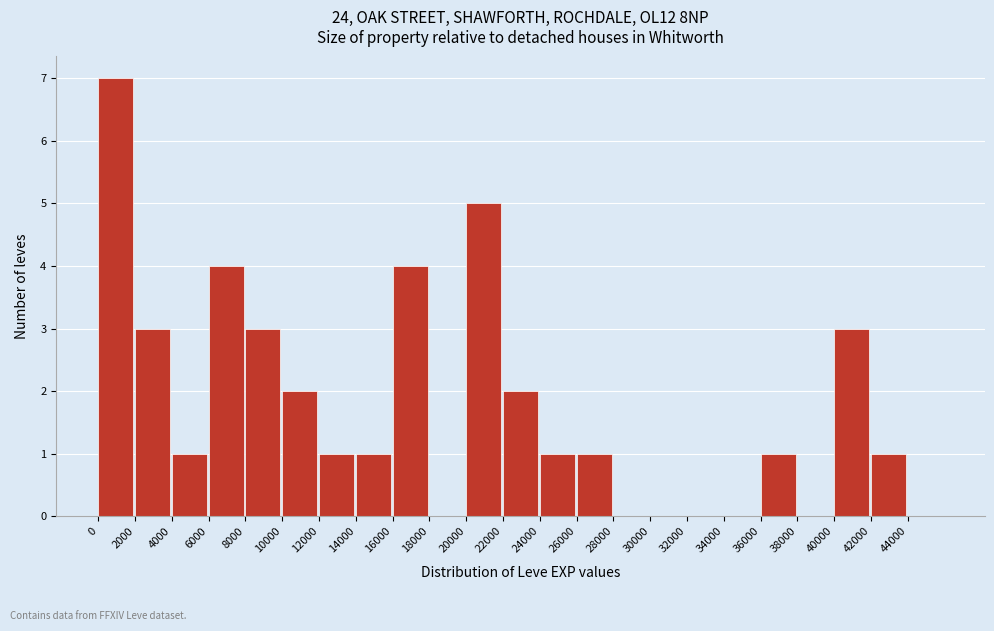

Reading left to right, transcribe this chart: for each bar, give the range it covers on the x-axis and its height. The values are not printed on the chart, so give them approximately, as read against the axis.

0 to 2000: 7
2000 to 4000: 3
4000 to 6000: 1
6000 to 8000: 4
8000 to 10000: 3
10000 to 12000: 2
12000 to 14000: 1
14000 to 16000: 1
16000 to 18000: 4
18000 to 20000: 0
20000 to 22000: 5
22000 to 24000: 2
24000 to 26000: 1
26000 to 28000: 1
28000 to 30000: 0
30000 to 32000: 0
32000 to 34000: 0
34000 to 36000: 0
36000 to 38000: 1
38000 to 40000: 0
40000 to 42000: 3
42000 to 44000: 1
44000 to 46000: 0